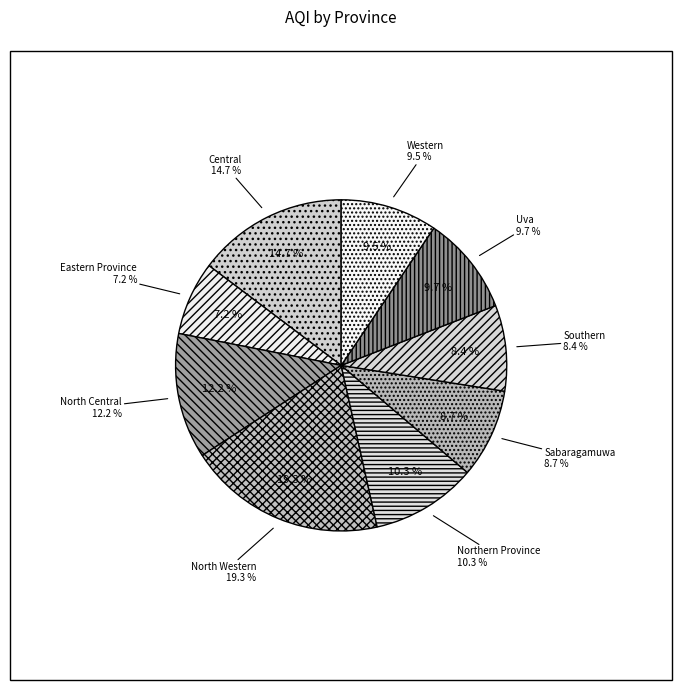

To the nearest percent, what portion does Southern represent?

8%